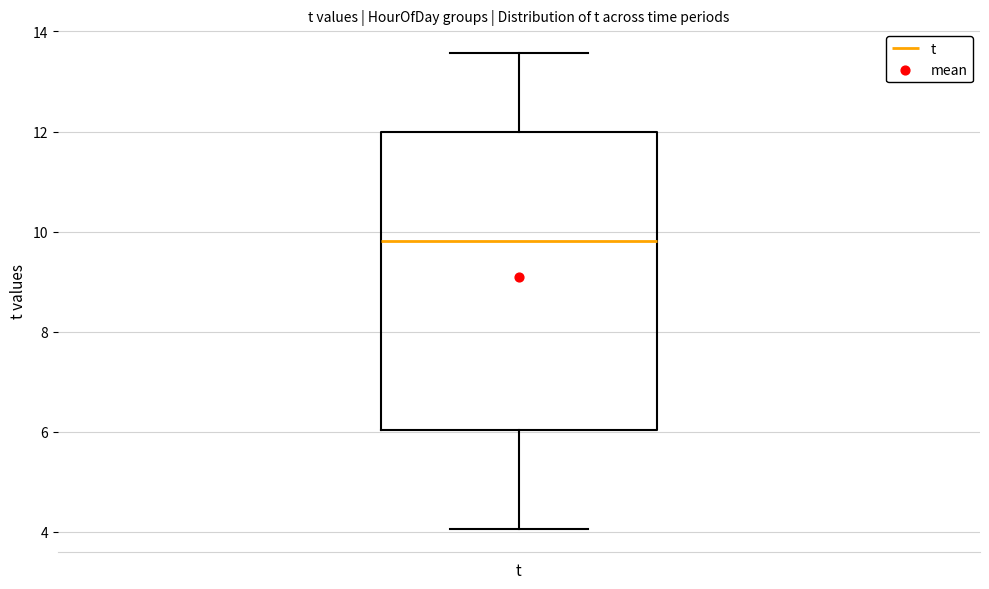

Where does the lower whisker of the box for t end on the y-axis? The values are not printed on the chart, so give them approximately, as read against the axis.

4.0